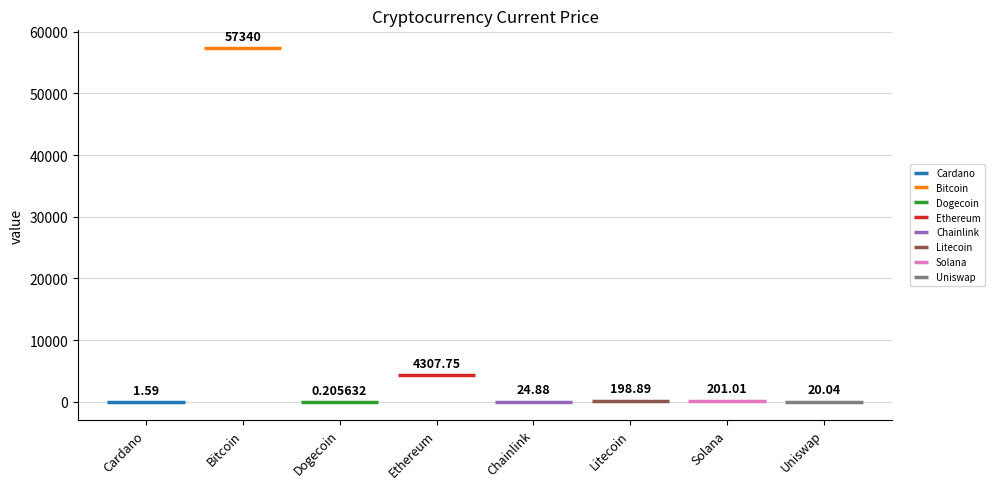

What is the change in value from Litecoin to Uniswap?

-178.8